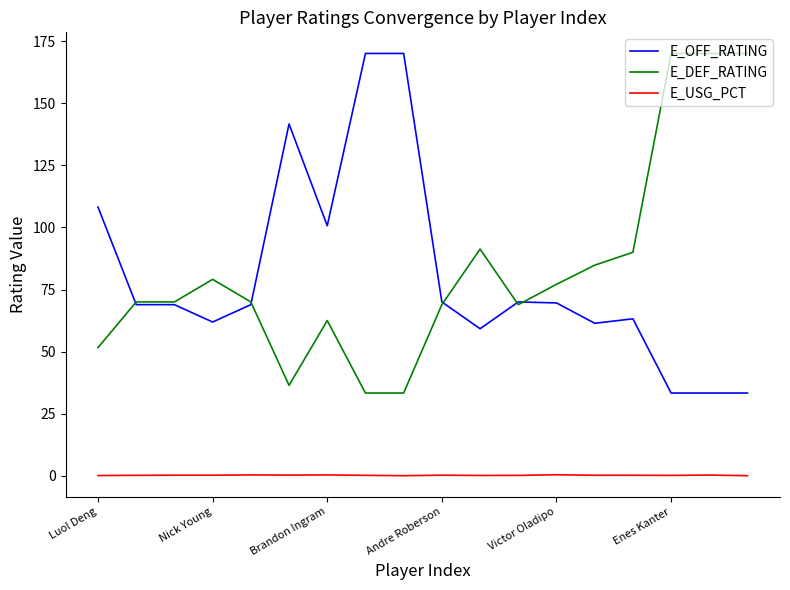

True or false: E_USG_PCT and E_DEF_RATING intersect in this chart.

False